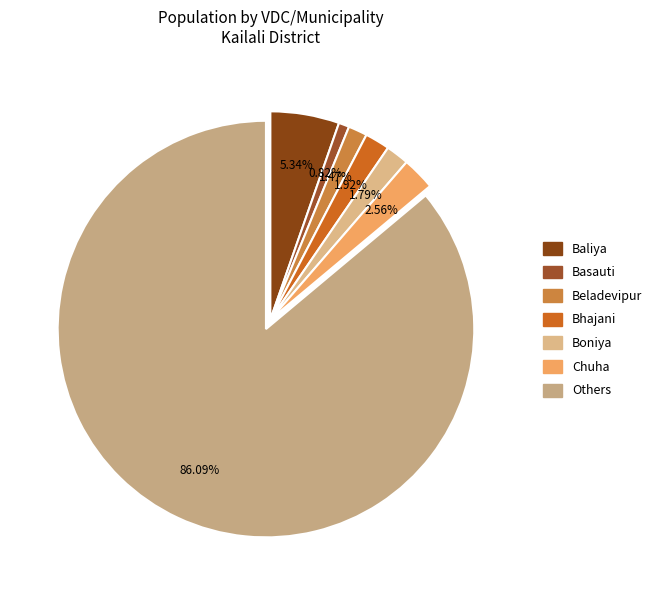

Approximately how many times larger is the value at Chuha compared to Baliya?

0.5